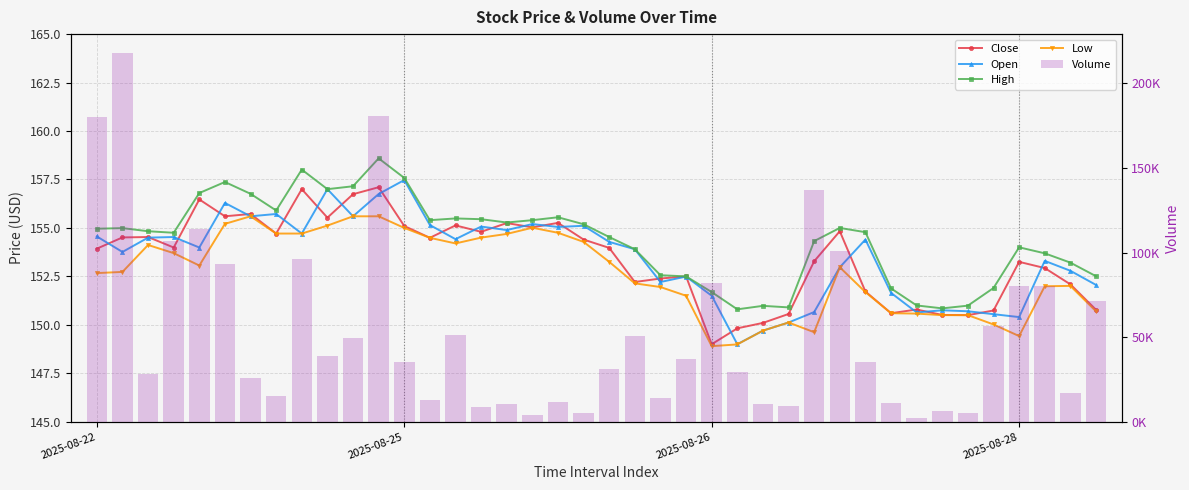

What is the total value across all series at 37?

80915.9